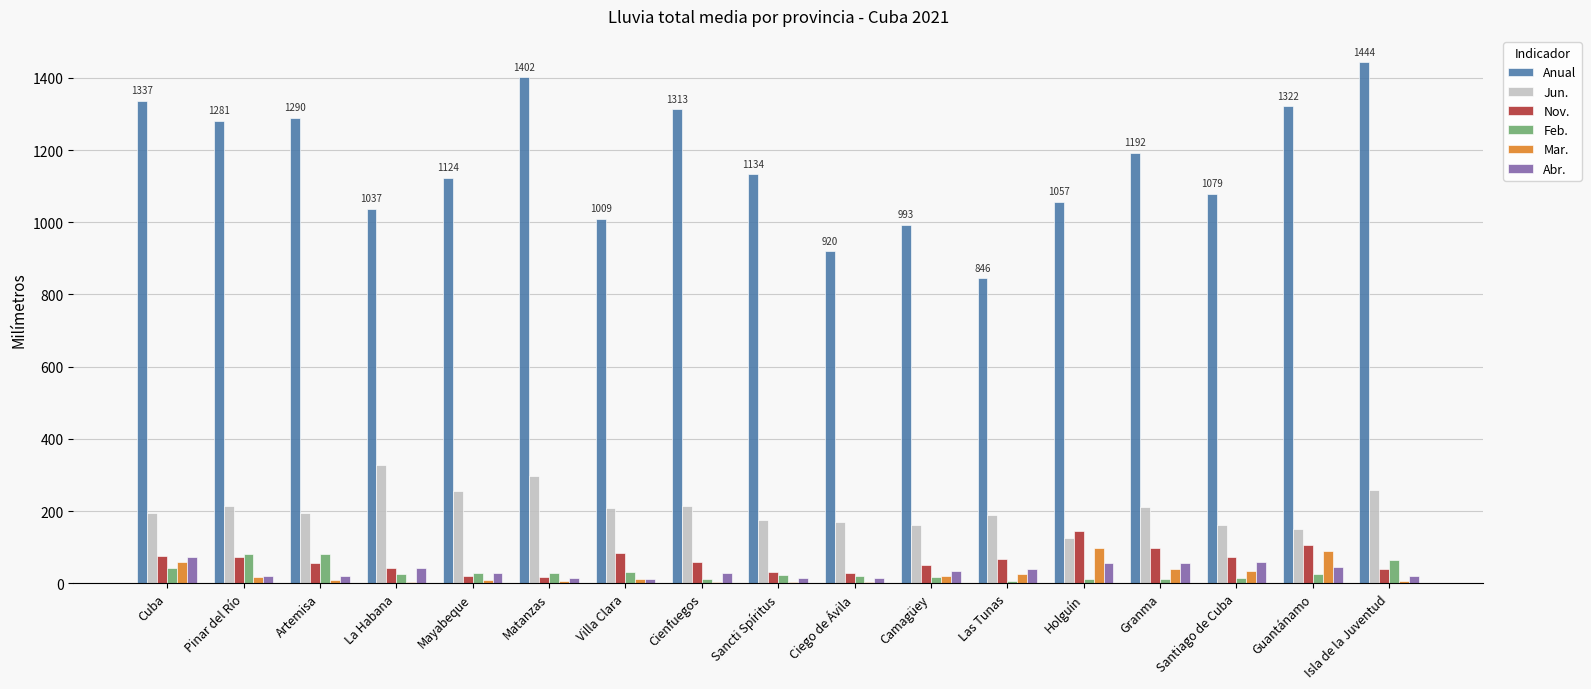

Which series changed the most between Artemisa and Santiago de Cuba?

Anual